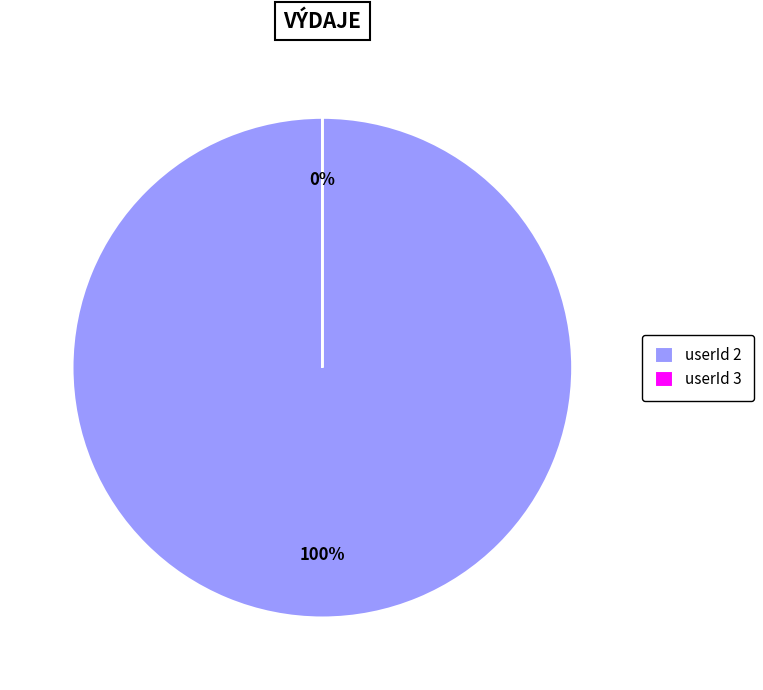

The 2 slice represents 100% of the pie. True or false?

True